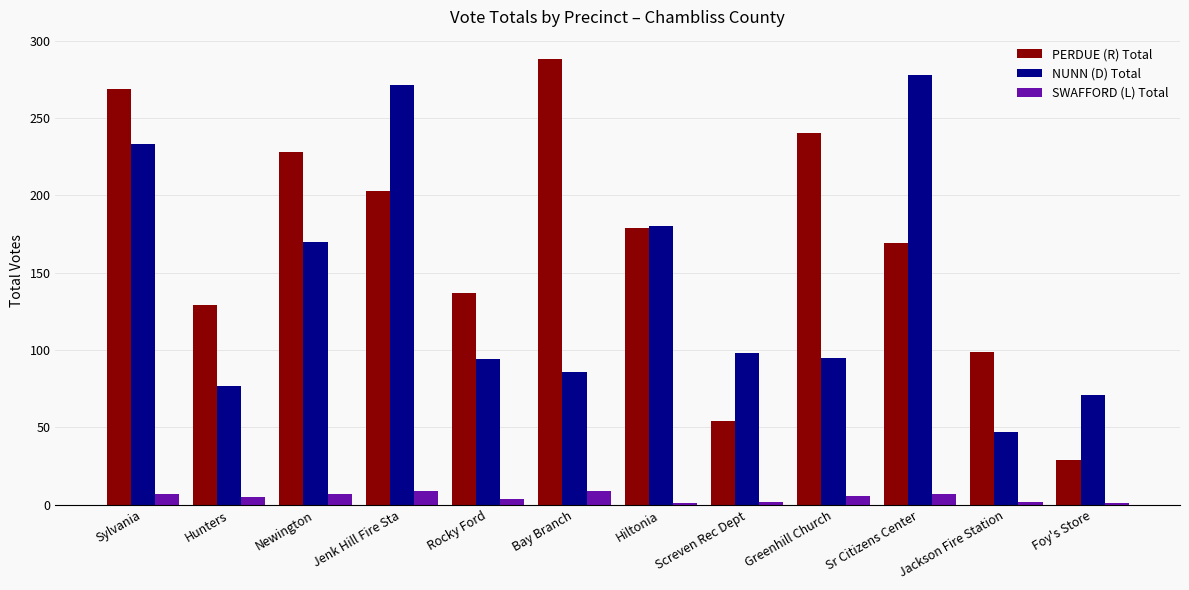

Between Newington and Jackson Fire Station, which series saw the biggest shift?

PERDUE (R) Total